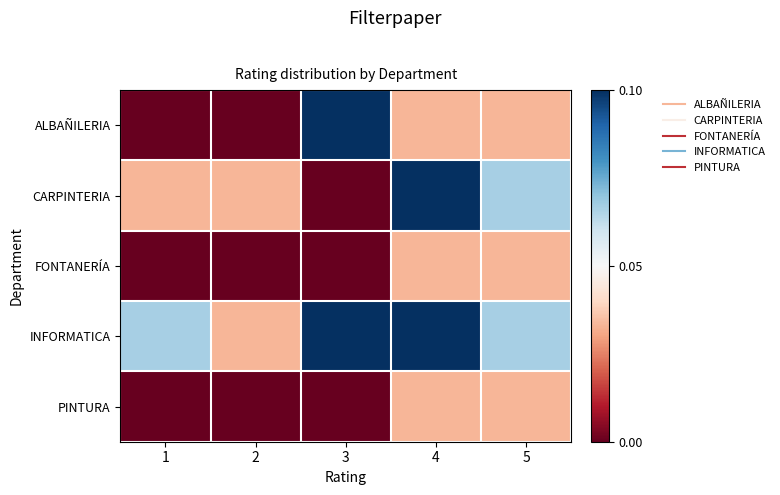

Reading left to right, list all the values displayed in this chart.

ALBAÑILERIA: 1=0.0	2=0.0	3=0.1	4=0.0	5=0.0
CARPINTERIA: 1=0.0	2=0.0	3=0.0	4=0.1	5=0.1
FONTANERÍA: 1=0.0	2=0.0	3=0.0	4=0.0	5=0.0
INFORMATICA: 1=0.1	2=0.0	3=0.1	4=0.1	5=0.1
PINTURA: 1=0.0	2=0.0	3=0.0	4=0.0	5=0.0